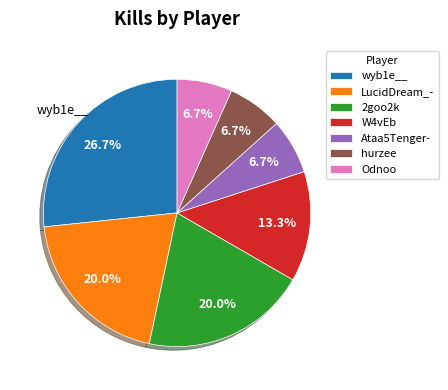

Is there any slice that represents more than half of the pie?

No